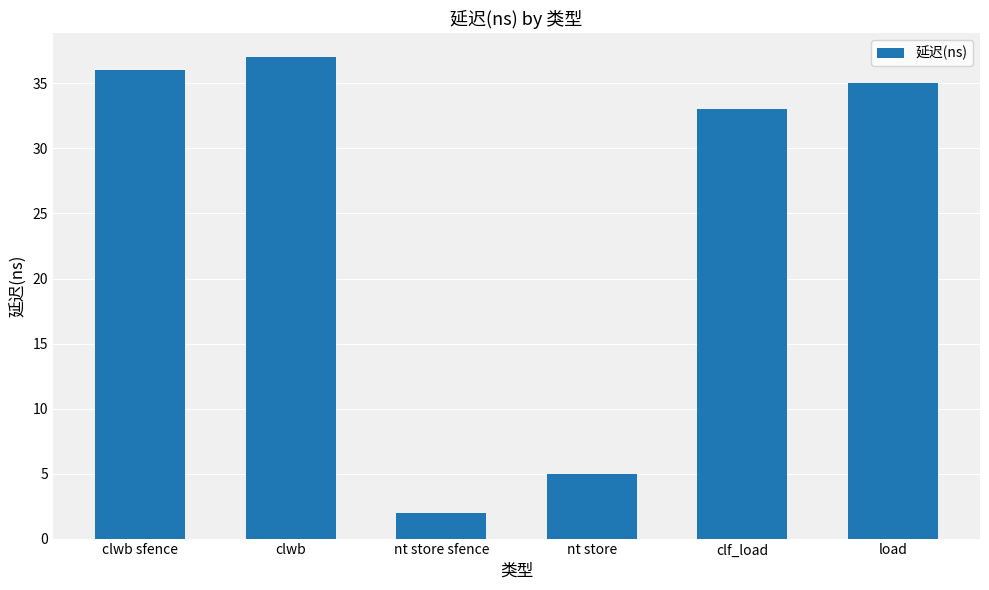

Rank the categories by value from highest to lowest.

clwb, clwb sfence, load, clf_load, nt store, nt store sfence